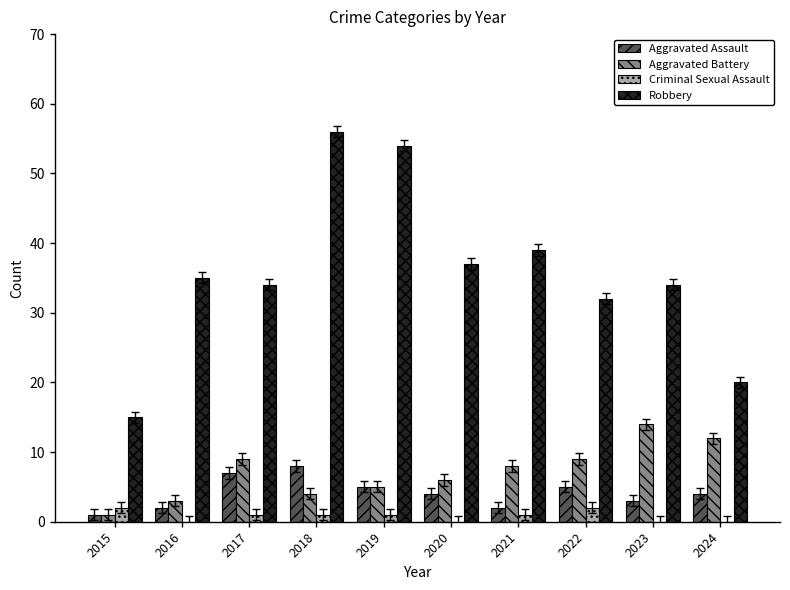

The Criminal Sexual Assault series shows 0 at 2020. True or false?

True